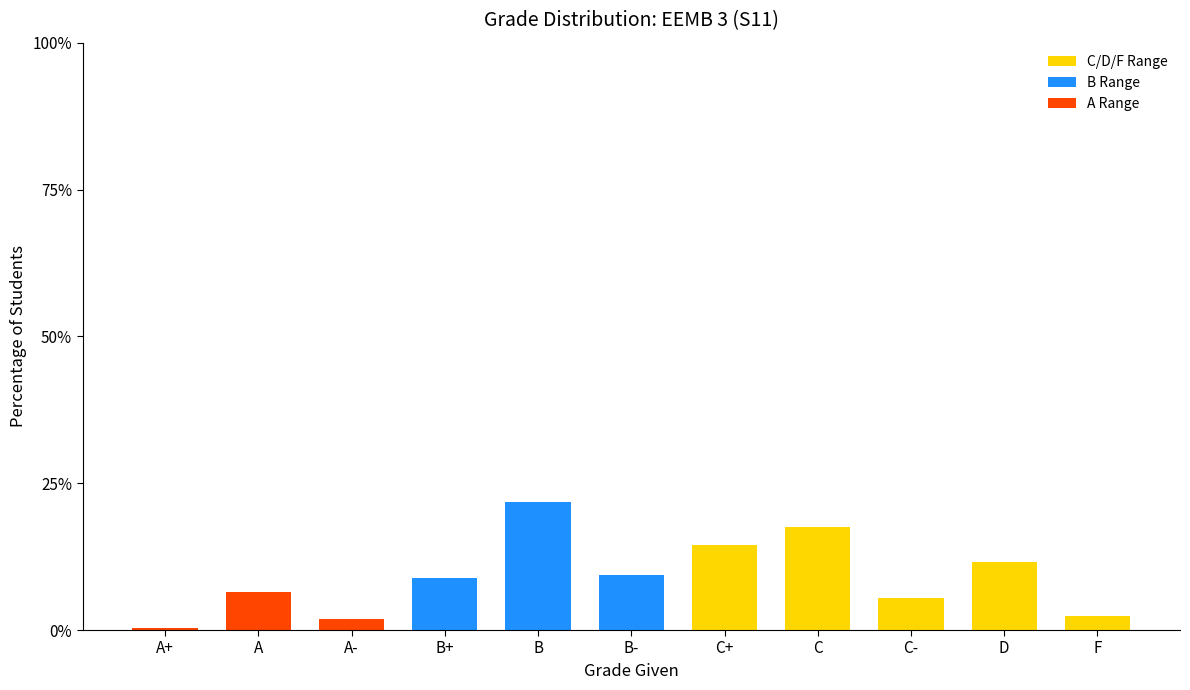

Are the bars grouped side by side (vs. stacked)?

No